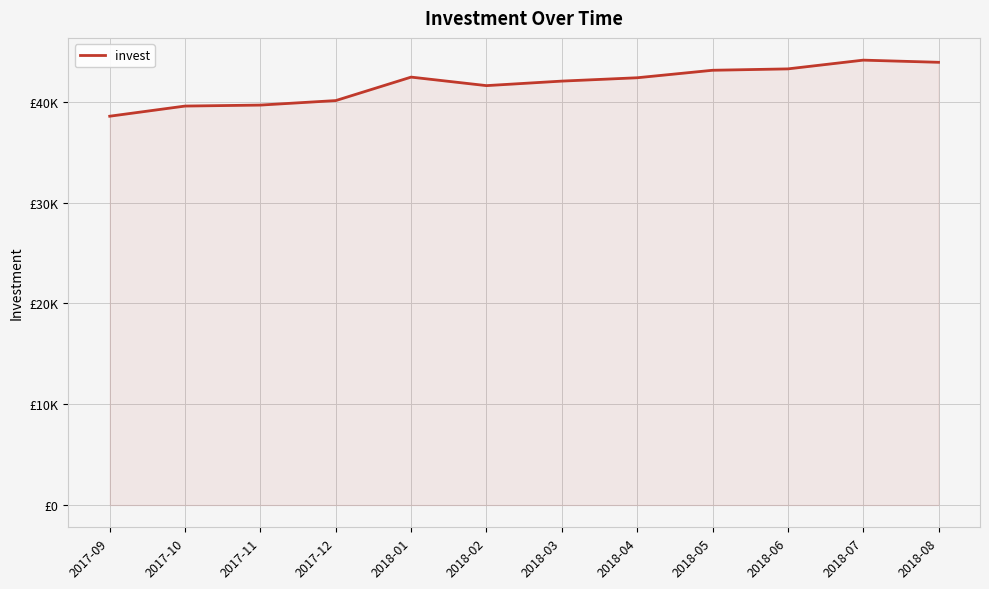

Does the chart display data point markers on the line(s)?

No